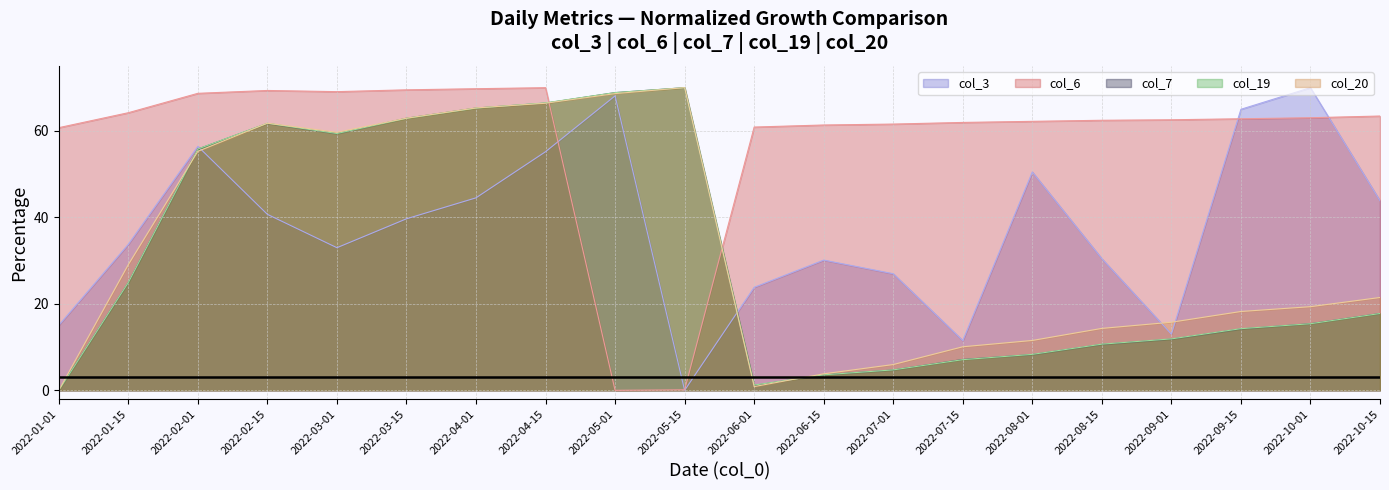

Reading right to left, what are all the values shown in this chart?

col_3: 2022-10-15=43.9	2022-10-01=70.0	2022-09-15=65.0	2022-09-01=13.0	2022-08-15=30.5	2022-08-01=50.5	2022-07-15=11.5	2022-07-01=27.0	2022-06-15=30.1	2022-06-01=23.8	2022-05-15=0.0	2022-05-01=68.1	2022-04-15=55.2	2022-04-01=44.5	2022-03-15=39.7	2022-03-01=33.0	2022-02-15=40.7	2022-02-01=56.4	2022-01-15=33.8	2022-01-01=15.0
col_6: 2022-10-15=63.4	2022-10-01=63.0	2022-09-15=62.8	2022-09-01=62.6	2022-08-15=62.5	2022-08-01=62.2	2022-07-15=62.0	2022-07-01=61.6	2022-06-15=61.4	2022-06-01=60.9	2022-05-15=0.1	2022-05-01=0.0	2022-04-15=70.0	2022-04-01=69.8	2022-03-15=69.5	2022-03-01=69.1	2022-02-15=69.4	2022-02-01=68.7	2022-01-15=64.2	2022-01-01=60.7
col_7: 2022-10-15=17.8	2022-10-01=15.4	2022-09-15=14.2	2022-09-01=11.8	2022-08-15=10.6	2022-08-01=8.3	2022-07-15=7.1	2022-07-01=4.7	2022-06-15=3.6	2022-06-01=1.1	2022-05-15=70.0	2022-05-01=68.9	2022-04-15=66.4	2022-04-01=65.3	2022-03-15=62.9	2022-03-01=59.4	2022-02-15=61.7	2022-02-01=55.8	2022-01-15=24.9	2022-01-01=0.0
col_19: 2022-10-15=17.8	2022-10-01=15.4	2022-09-15=14.3	2022-09-01=11.9	2022-08-15=10.7	2022-08-01=8.3	2022-07-15=7.1	2022-07-01=4.7	2022-06-15=3.6	2022-06-01=1.2	2022-05-15=70.0	2022-05-01=68.9	2022-04-15=66.5	2022-04-01=65.3	2022-03-15=62.9	2022-03-01=59.4	2022-02-15=61.8	2022-02-01=55.8	2022-01-15=24.9	2022-01-01=0.0
col_20: 2022-10-15=21.5	2022-10-01=19.3	2022-09-15=18.2	2022-09-01=15.7	2022-08-15=14.3	2022-08-01=11.5	2022-07-15=10.1	2022-07-01=6.0	2022-06-15=3.8	2022-06-01=0.9	2022-05-15=70.0	2022-05-01=68.6	2022-04-15=66.4	2022-04-01=65.3	2022-03-15=62.9	2022-03-01=59.7	2022-02-15=61.8	2022-02-01=55.3	2022-01-15=29.1	2022-01-01=0.0